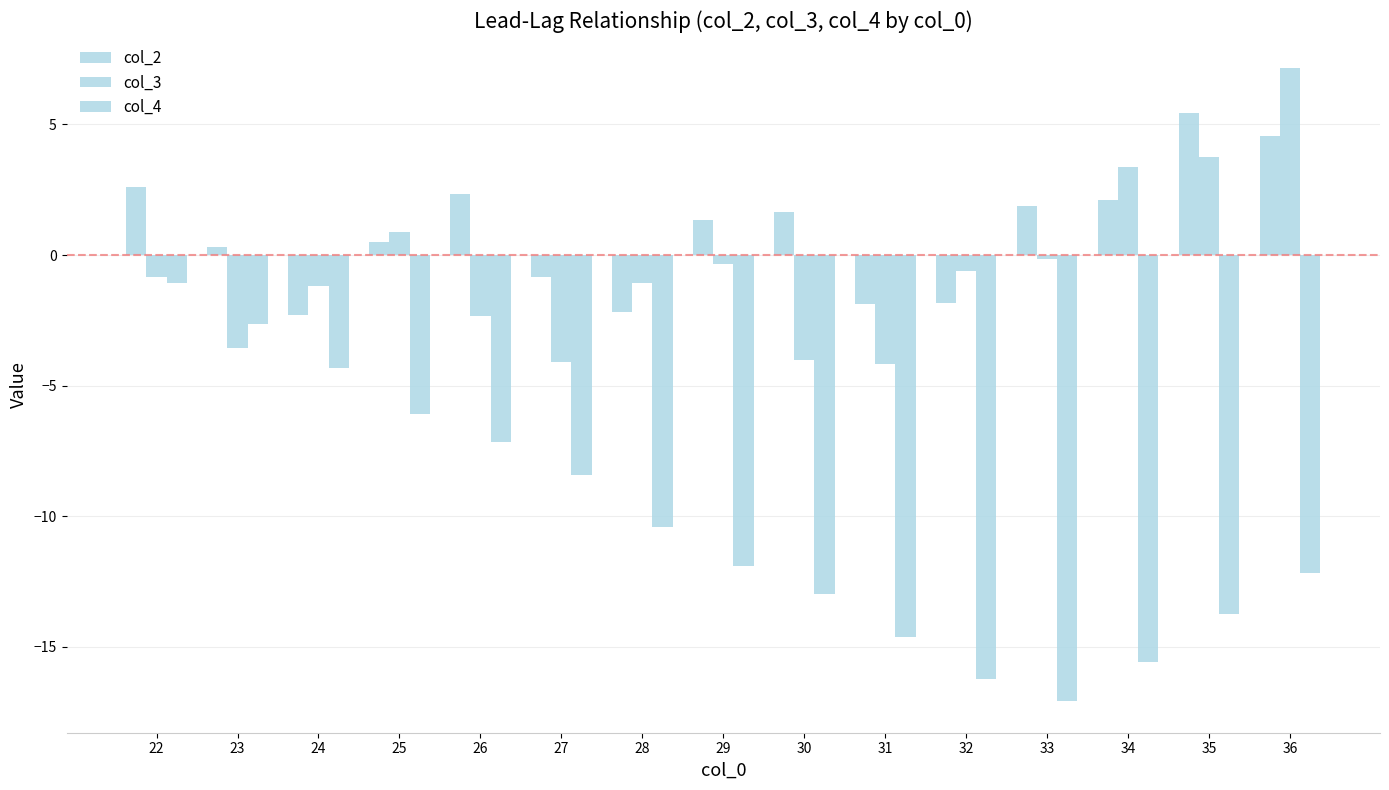

List the series in order of their peak value, lowest first.

col_4, col_2, col_3